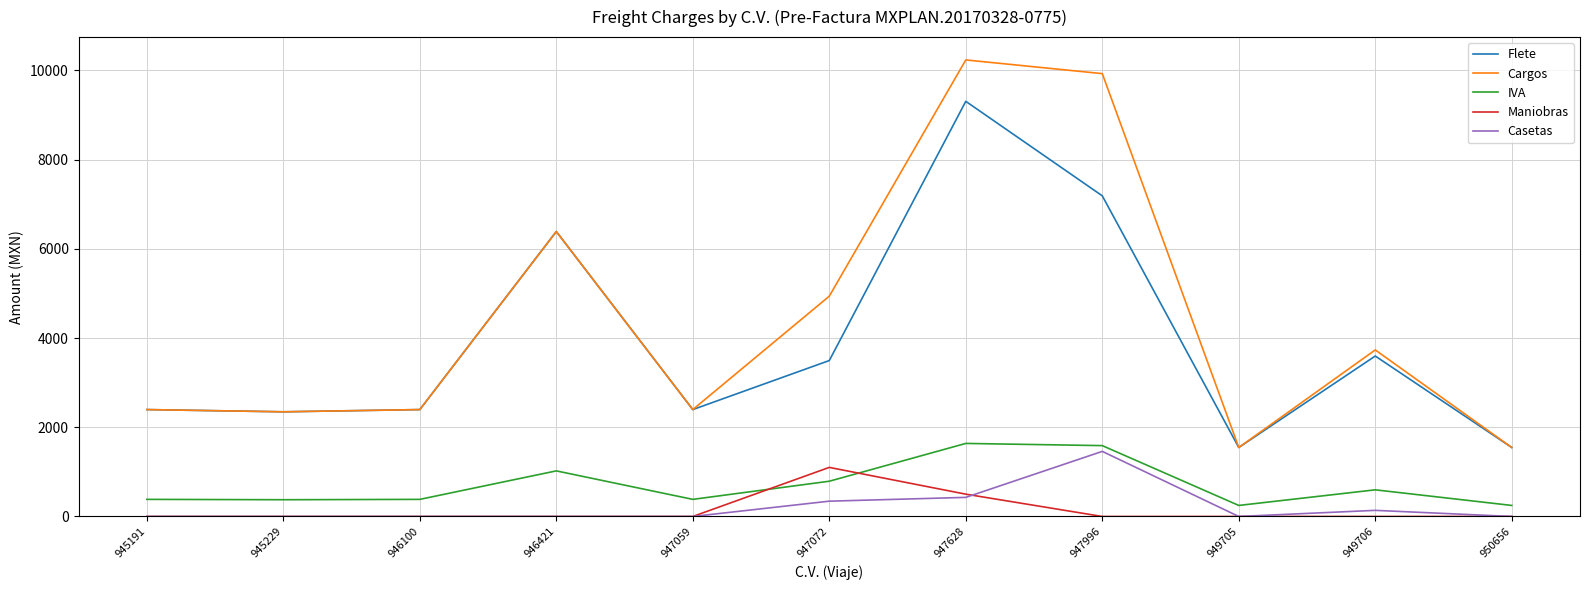

What is the lowest value of the Cargos series?

1546.0